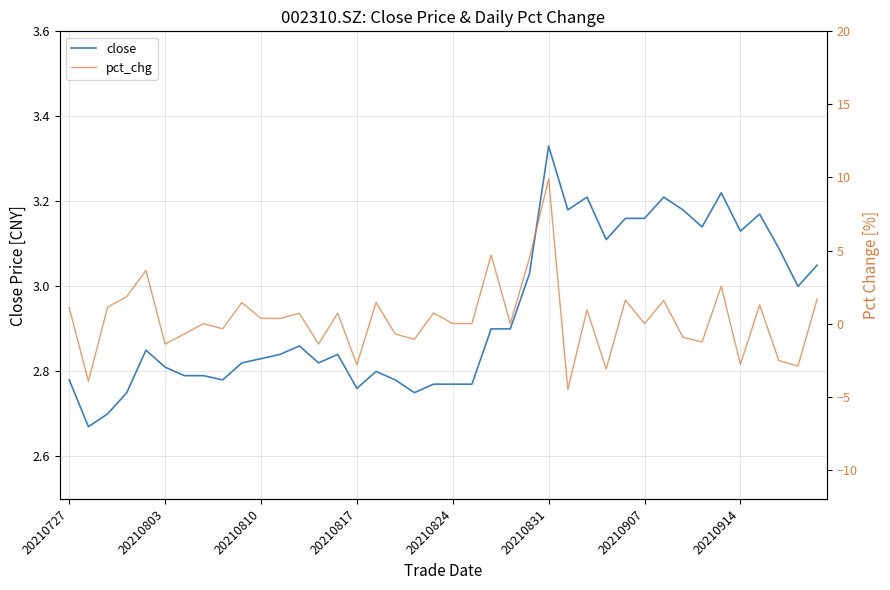

What are all the series names shown in the legend?

close, pct_chg